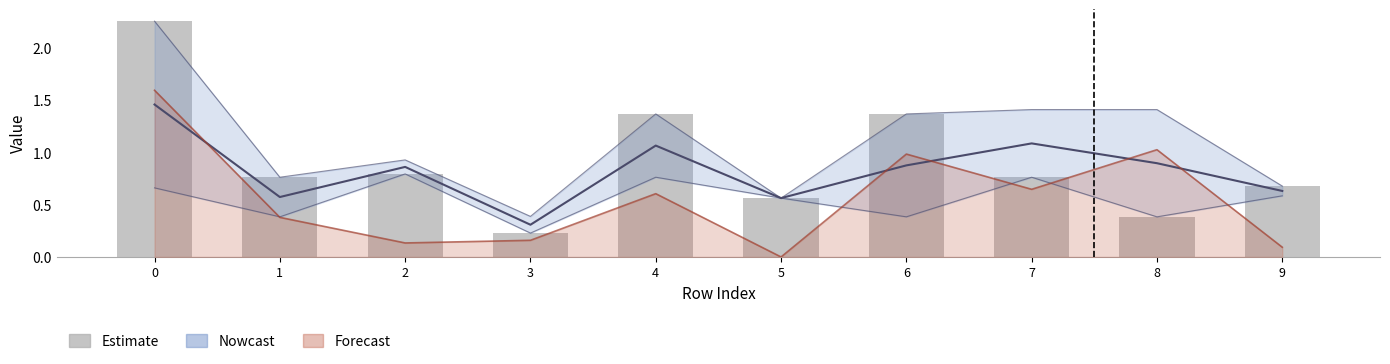

What is the sum of the values at 8 and 3?

0.6